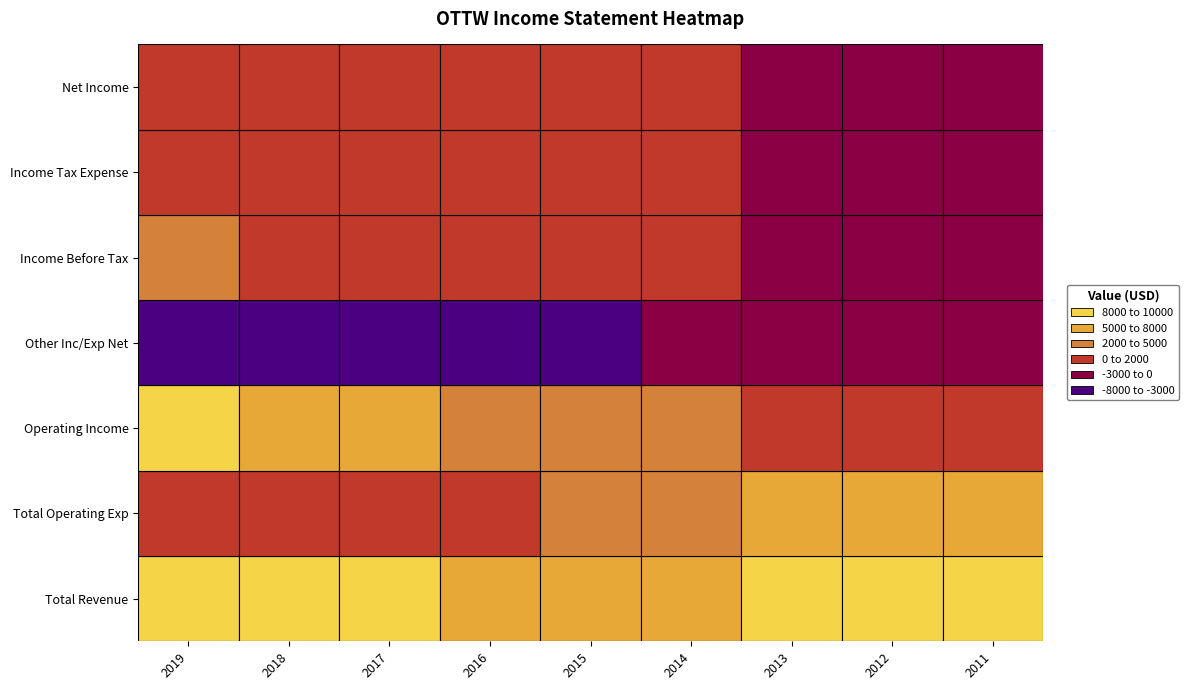

True or false: Operating Income has a value of 5255 at 2014.

False